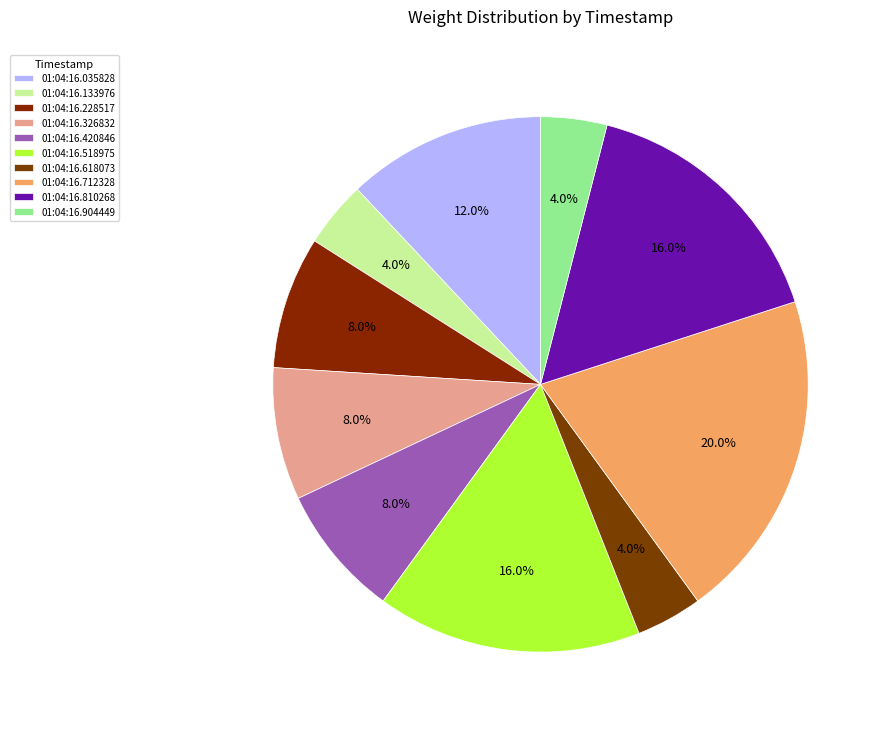

What percentage is the 01:04:16.904449 slice, to the nearest percent?

4%